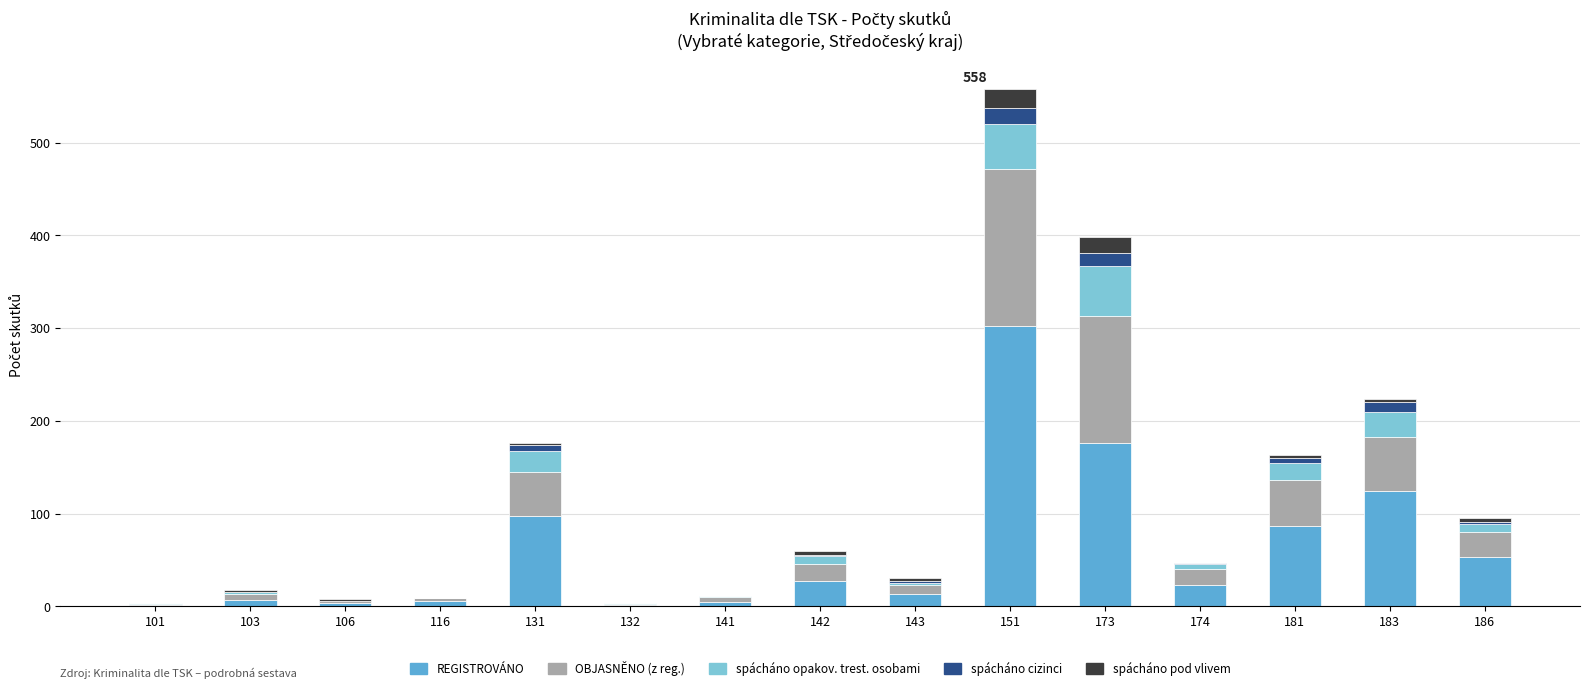

What is the highest value of the REGISTROVÁNO series?

302